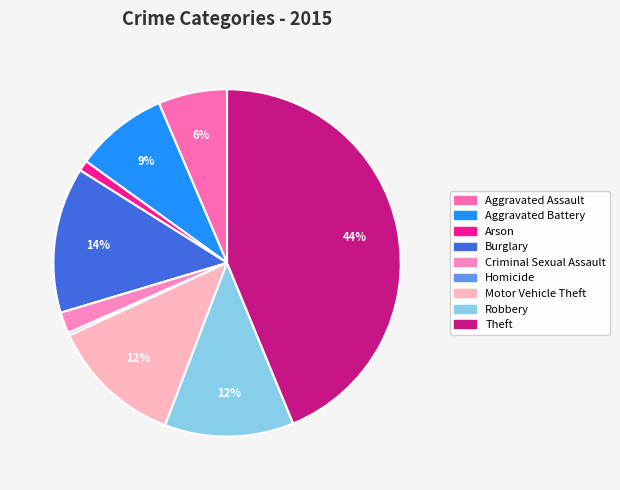

True or false: Motor Vehicle Theft accounts for 4% of the total.

False